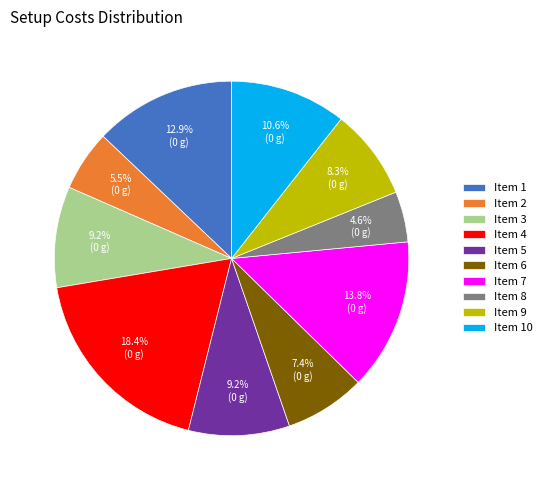

Is there a majority slice in this chart?

No